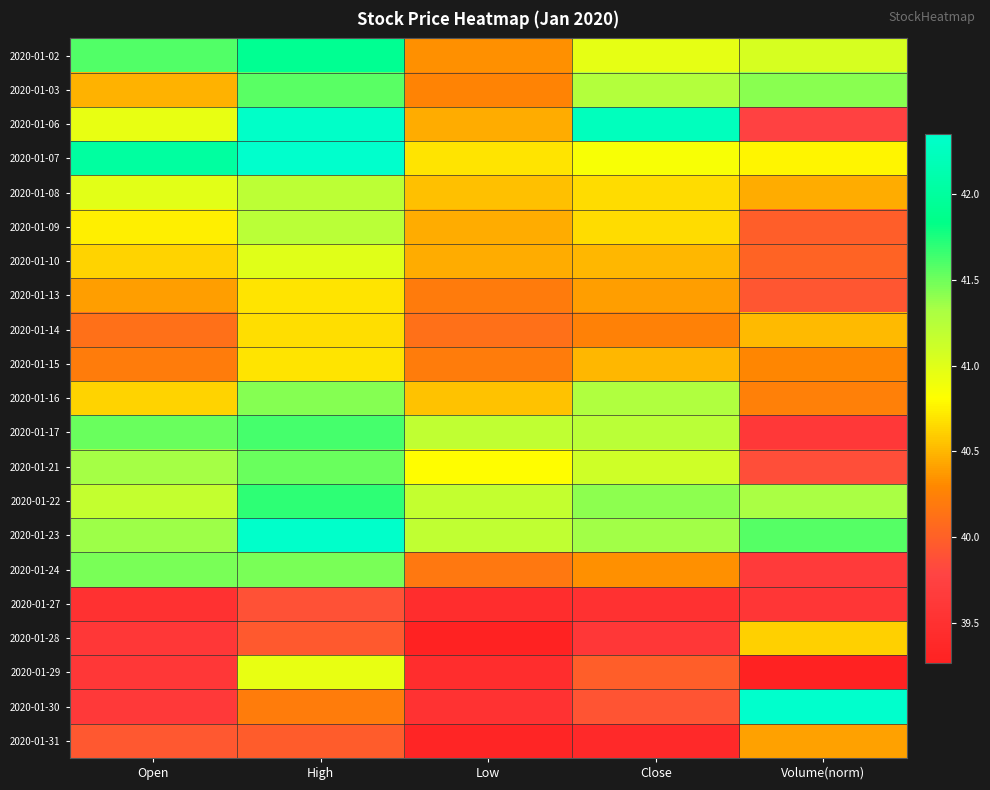

What is the difference between the highest and lowest values at Low?

1.9